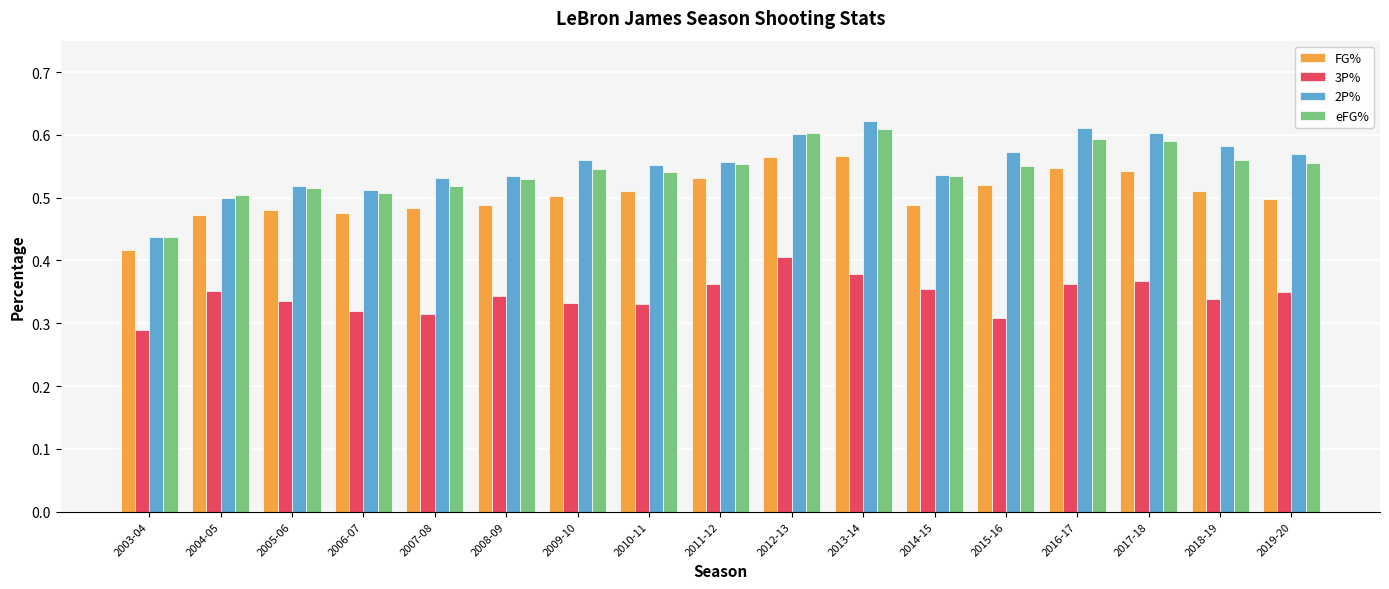

What position from the left is 2003-04?

1